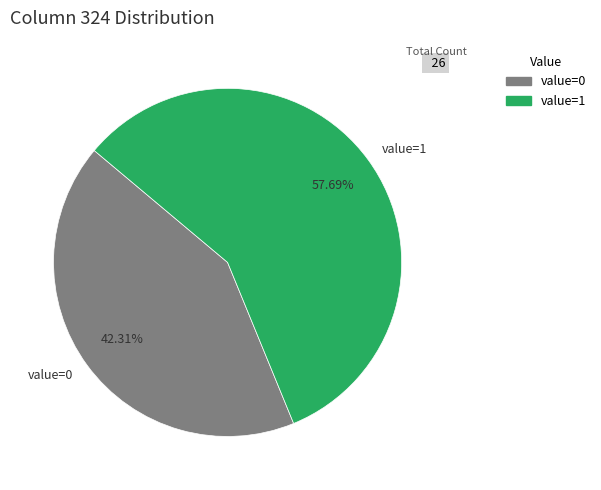

Does any single category account for the majority?

Yes